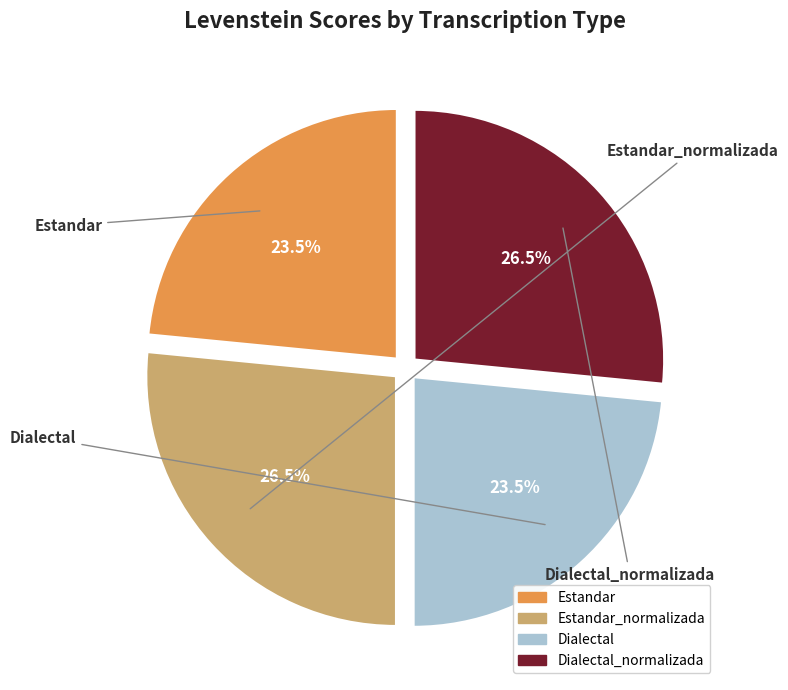

Is there any slice that represents more than half of the pie?

No